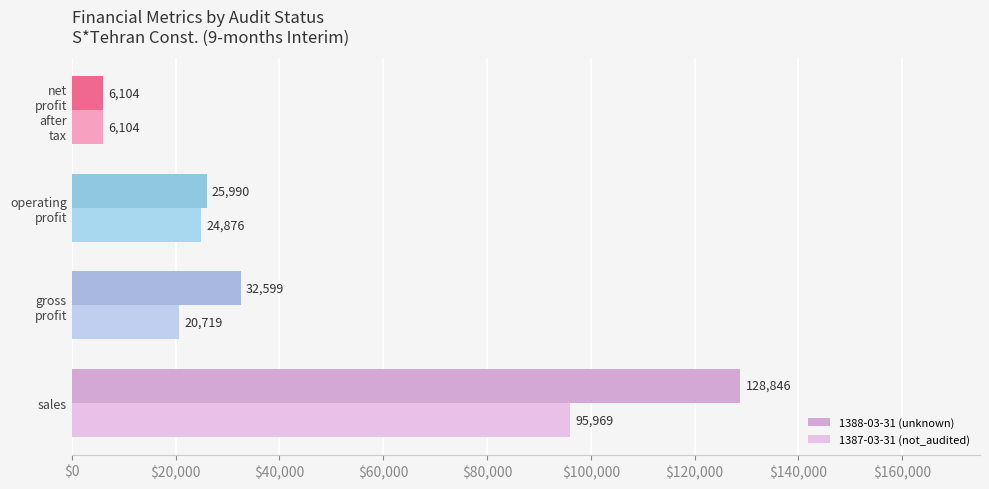

Which series has the largest total across all categories?

1388-03-31 (unknown)